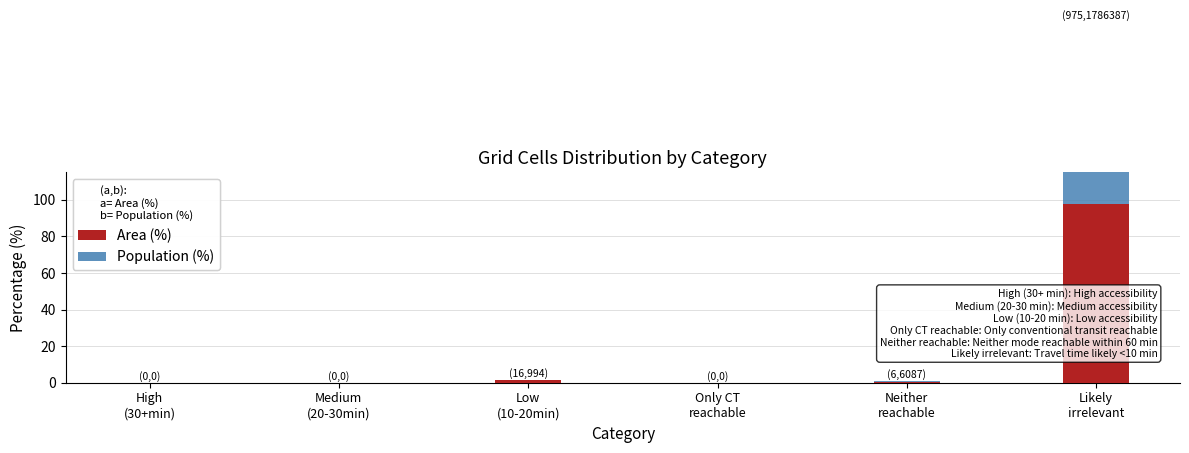

What is the difference between the second highest and minimum values in the Area (%) series?

1.6